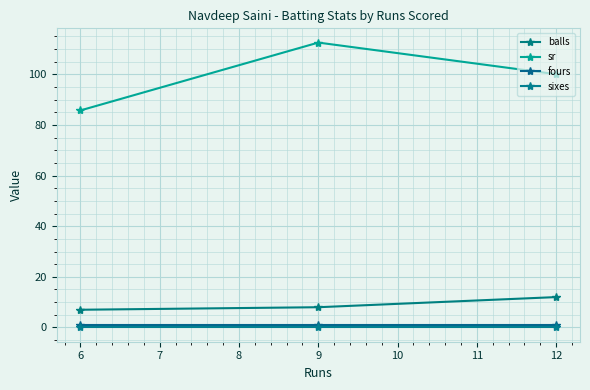

The value of fours at 7 is 1.5. True or false?

False